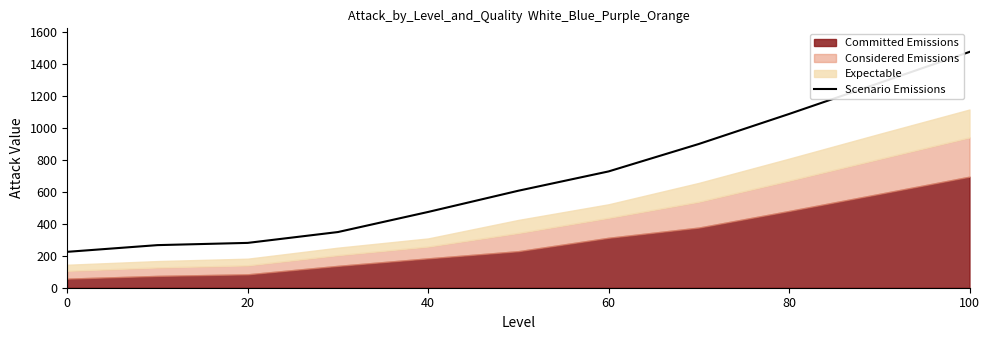

The value of Scenario Emissions at 80 is 1089. True or false?

True